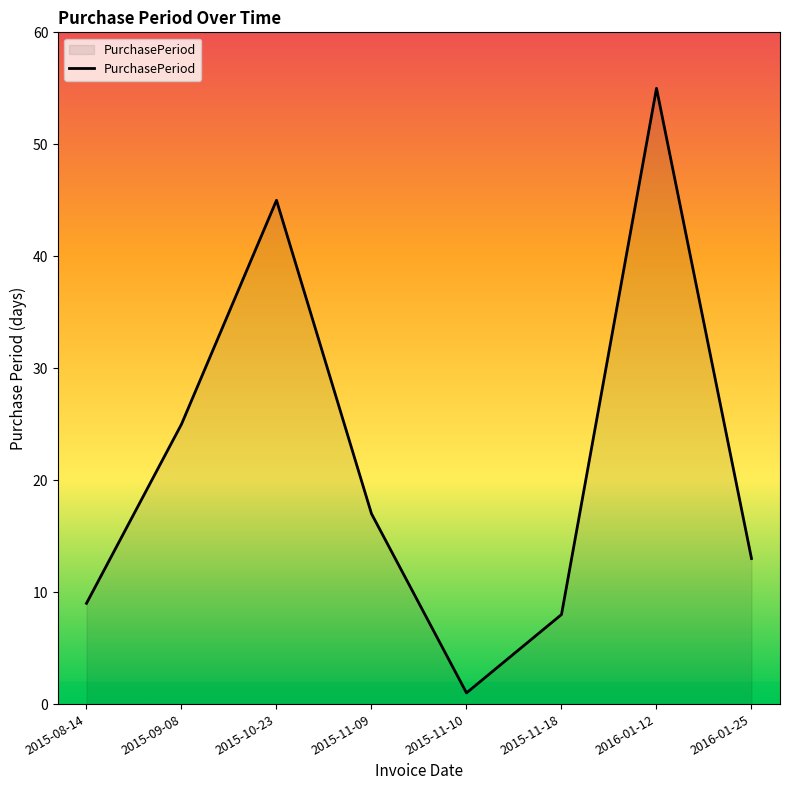

Reading left to right, list all the values displayed in this chart.

2015-08-14=9	2015-09-08=25	2015-10-23=45	2015-11-09=17	2015-11-10=1	2015-11-18=8	2016-01-12=55	2016-01-25=13